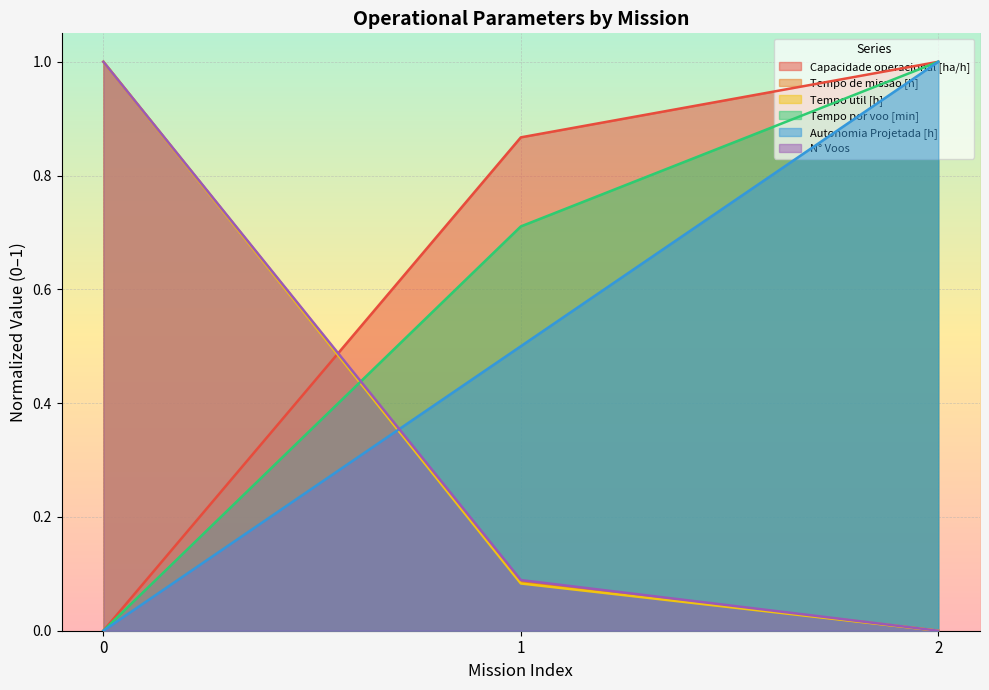

How many Capacidade operacional [ha/h] values are between 0 and 1?

3